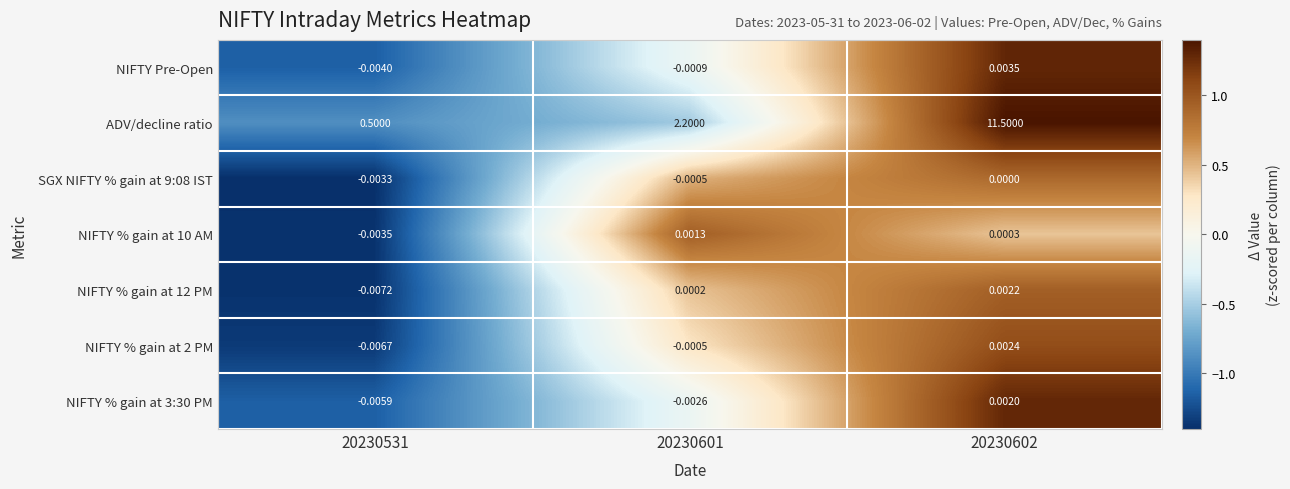

Which series changed the most between 20230531 and 20230601?

ADV/decline ratio